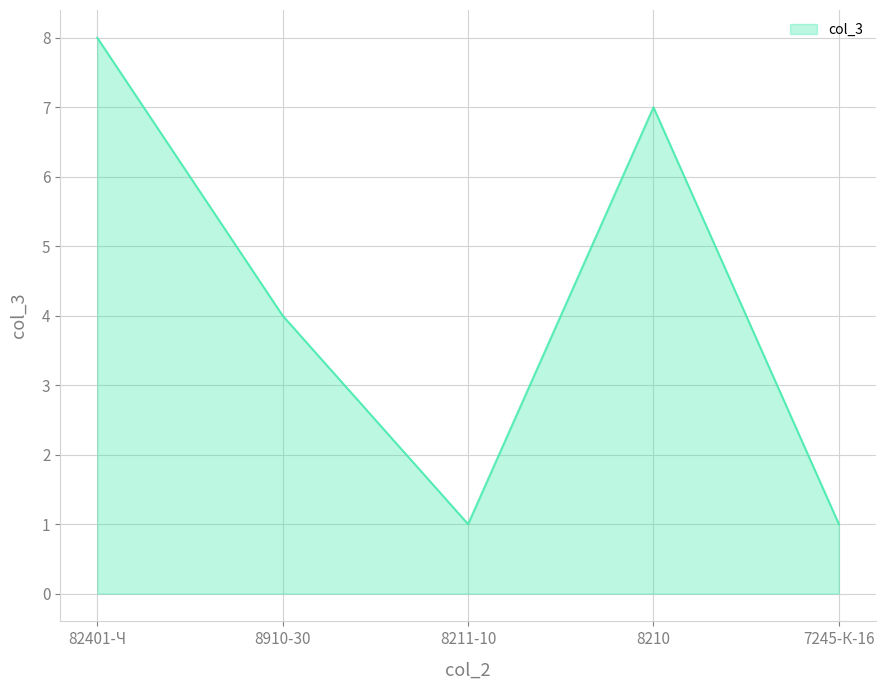

The chart shows a value of 4 at 8910-30. True or false?

True